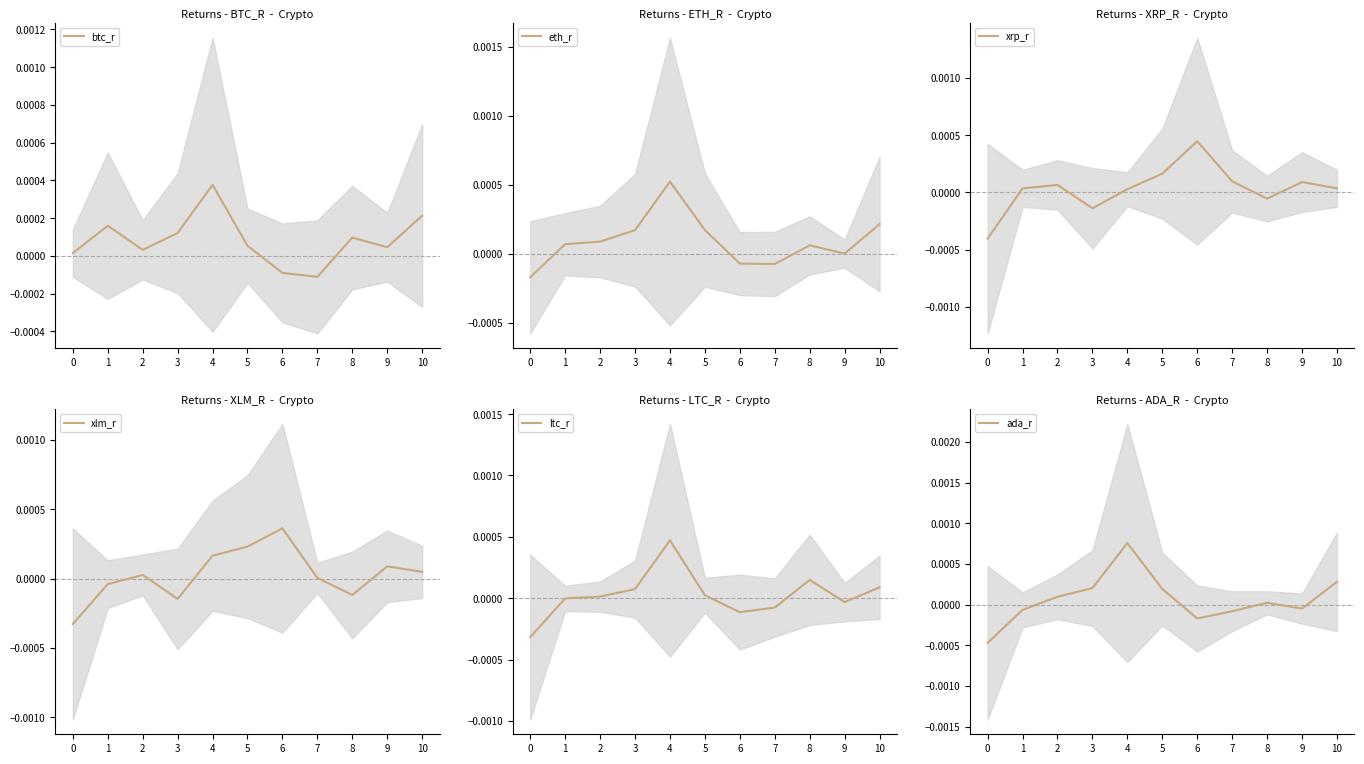

Rank the series by their maximum value, from lowest to highest.

xlm_r, btc_r, xrp_r, ltc_r, eth_r, ada_r